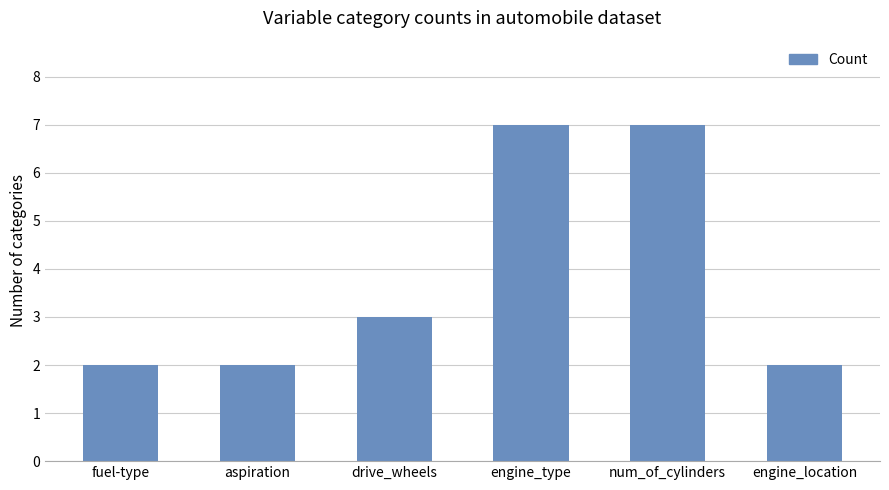

What is the label of the 5th bar from the left?

num_of_cylinders